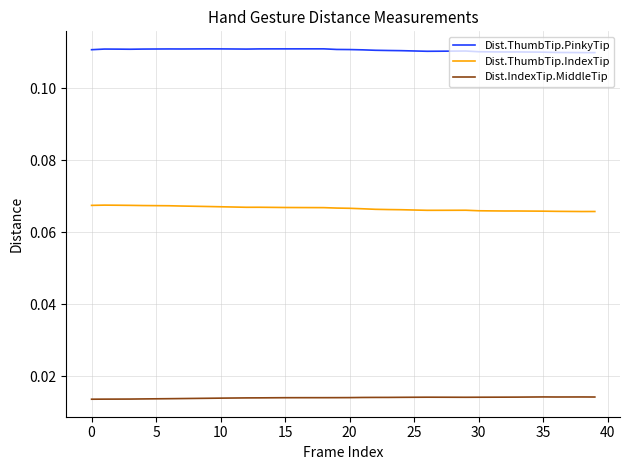

Which series has the largest total across all categories?

Dist.ThumbTip.PinkyTip